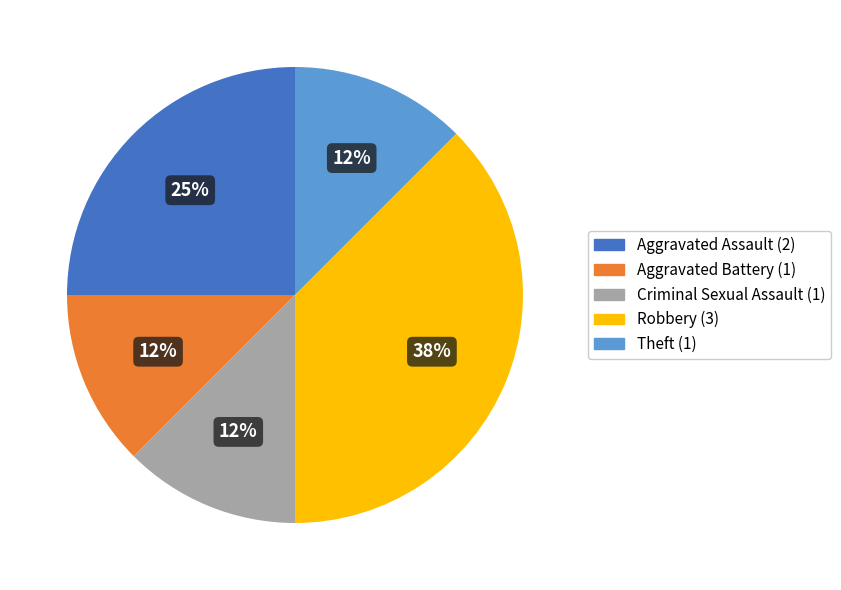

Is there any slice that represents more than half of the pie?

No